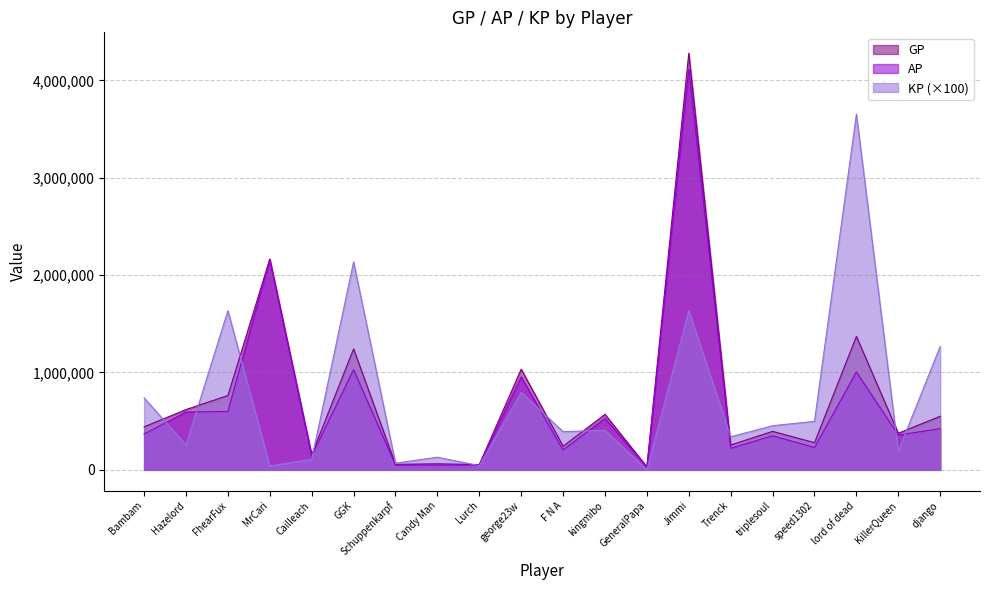

Is it true that GP equals 477312.6 at speed1302?

False